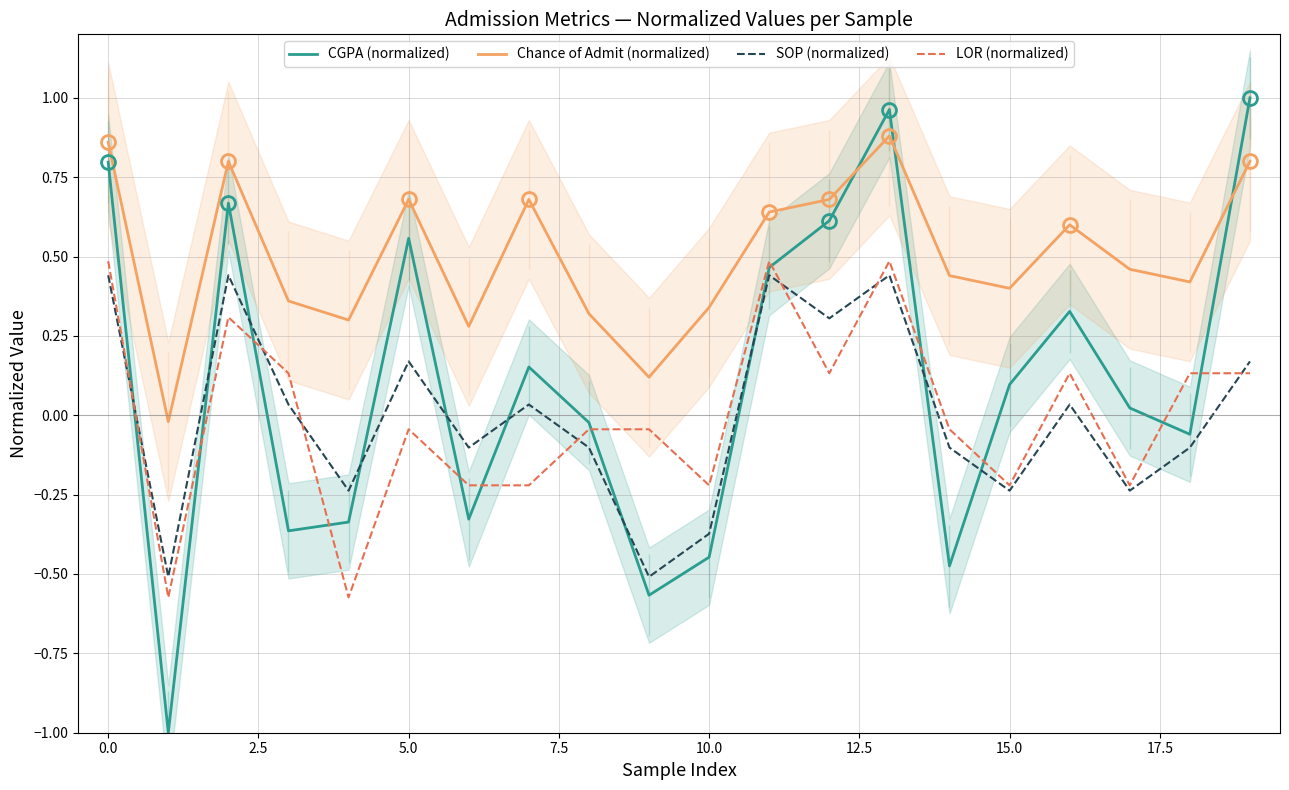

What is the difference between the maximum and minimum values in the SOP (normalized) series?

0.9